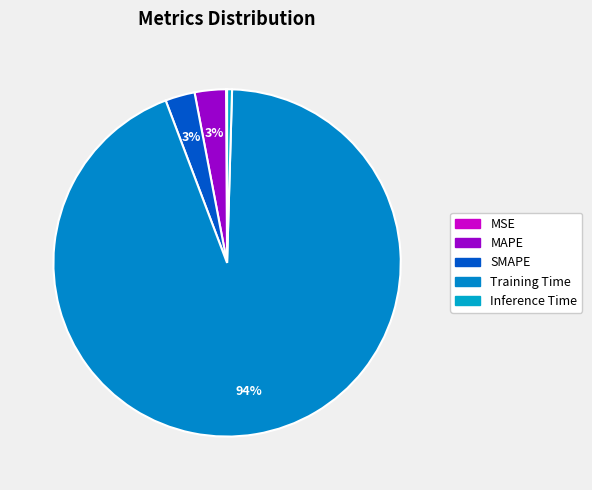

Does any single category account for the majority?

Yes